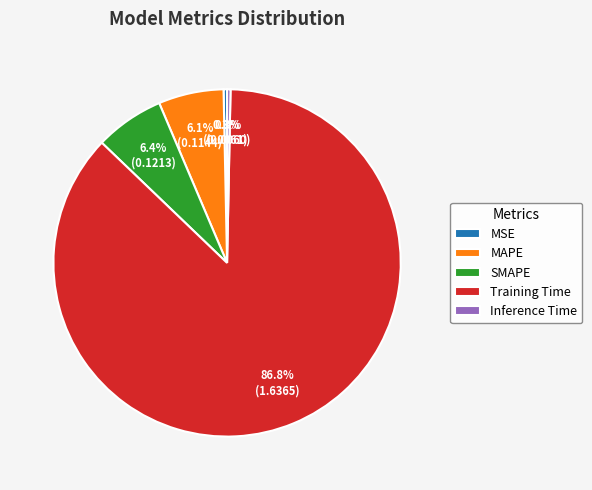

Which category has the biggest portion of the pie?

Training Time